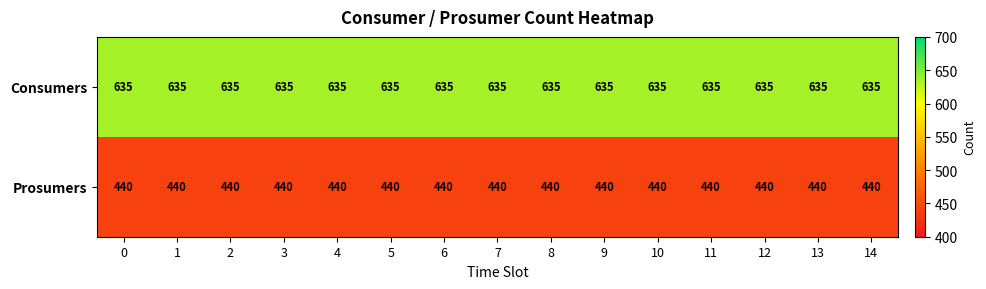

The Prosumers series shows 731 at 1. True or false?

False